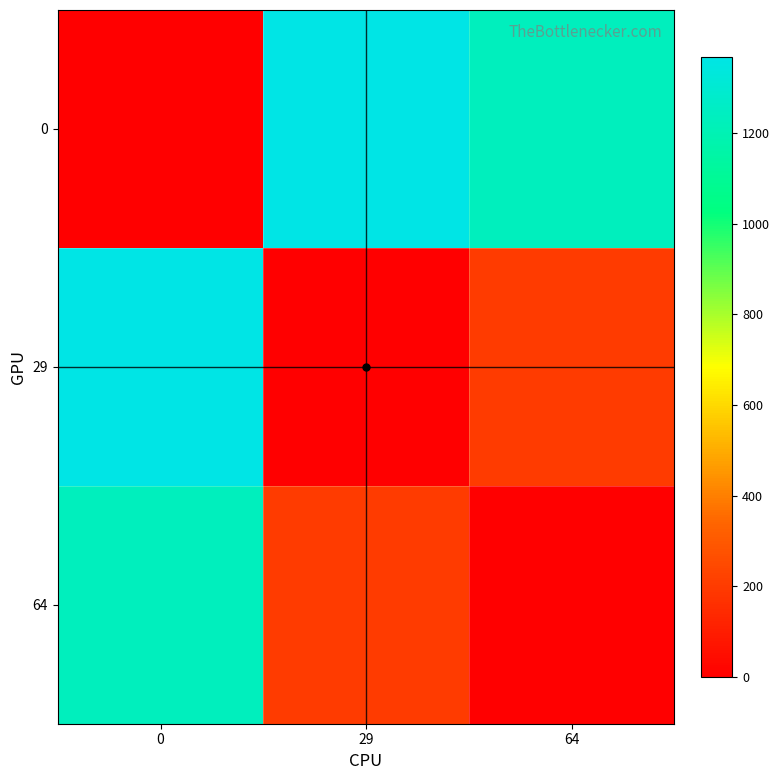

What is the spread (max minus min) of values at 0?

1368